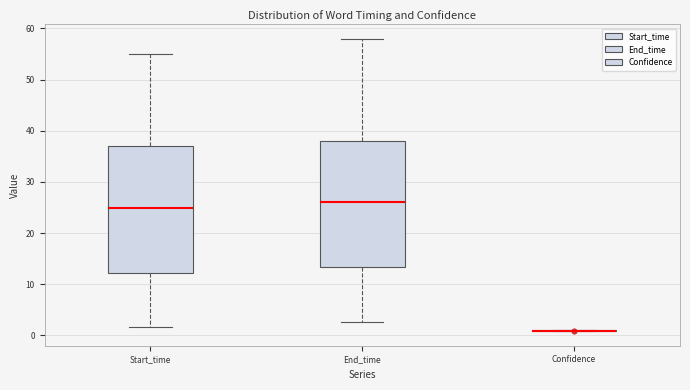

Reading left to right, transcribe this box plot: for each box, give where its median line is, the range the box spans, and where its two whiskers end, as read against the y-axis. The values are not printed on the chart, so give them approximately, as read against the axis.

Start_time: median 25, box 12 to 37, whiskers 2 to 55
End_time: median 26, box 13 to 38, whiskers 3 to 58
Confidence: box collapsed to a line at 1, whiskers 1 to 1